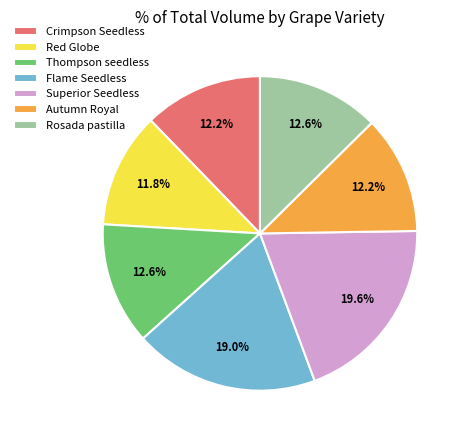

How many segments does this pie chart have?

7